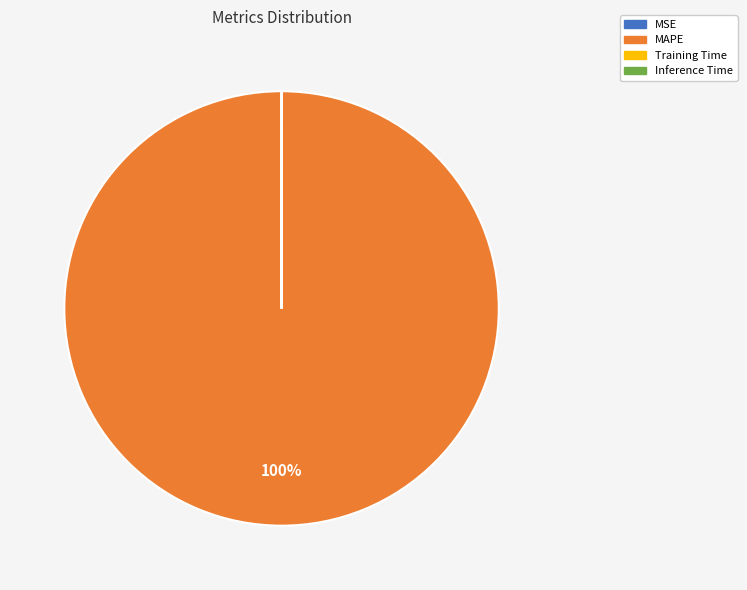

To the nearest percent, what portion does MAPE represent?

100%